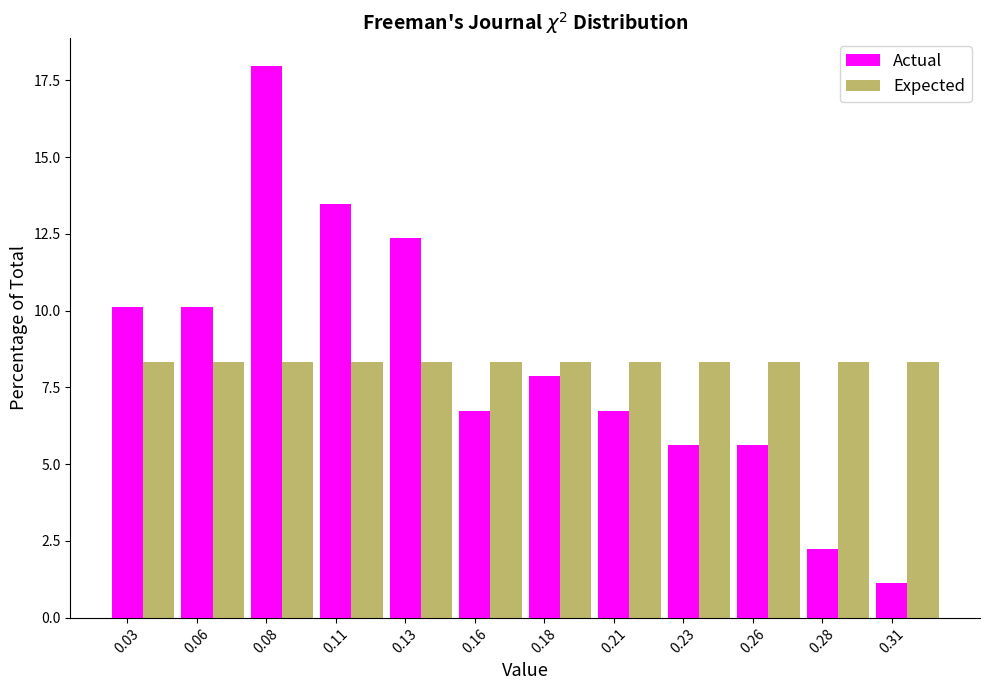

What is the greatest value displayed?

18.0